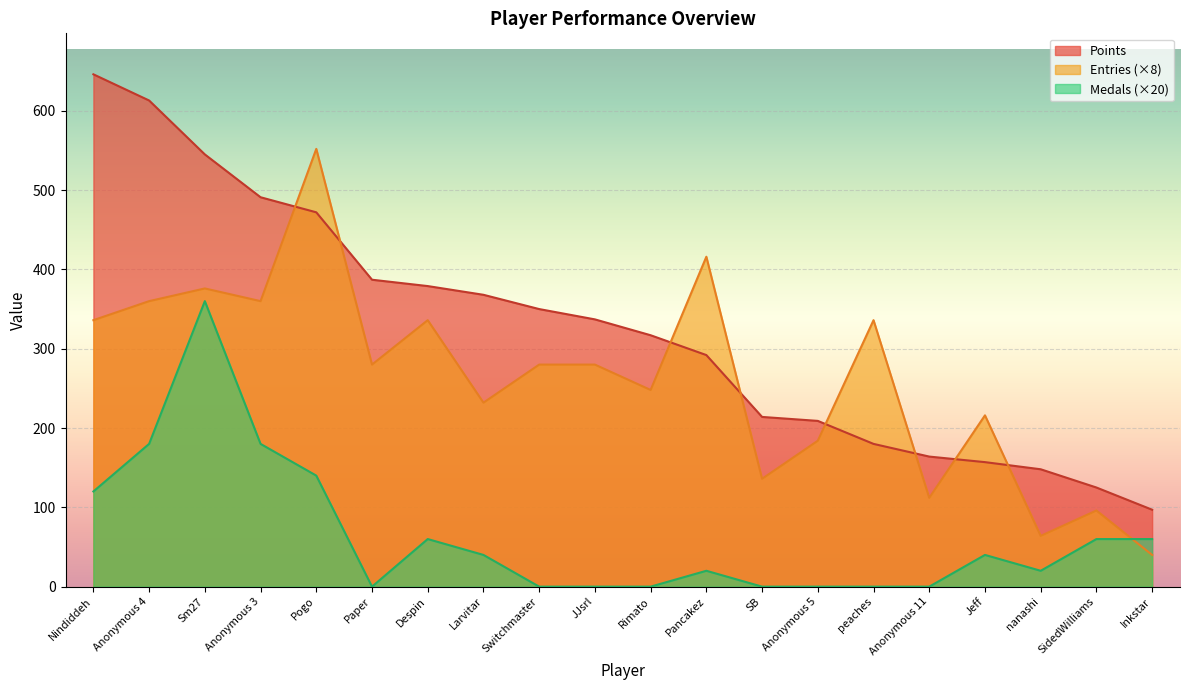

Count the number of categories in the chart.

20